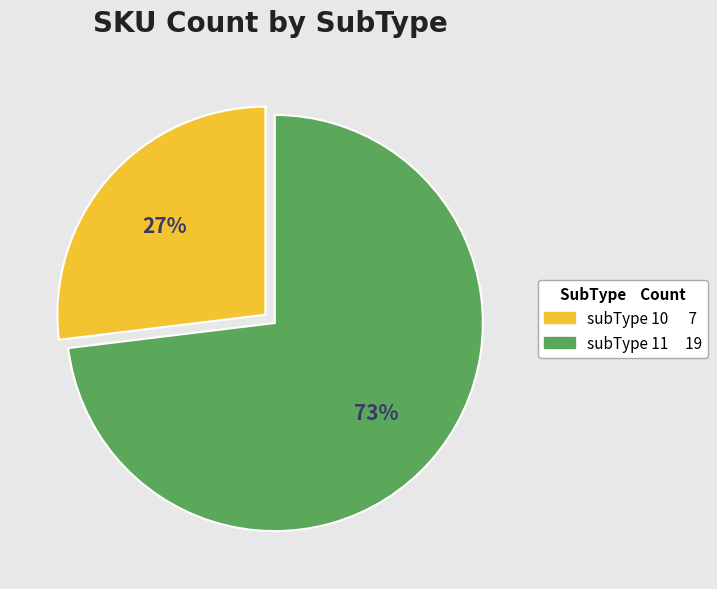

What is the majority slice?

subType 11